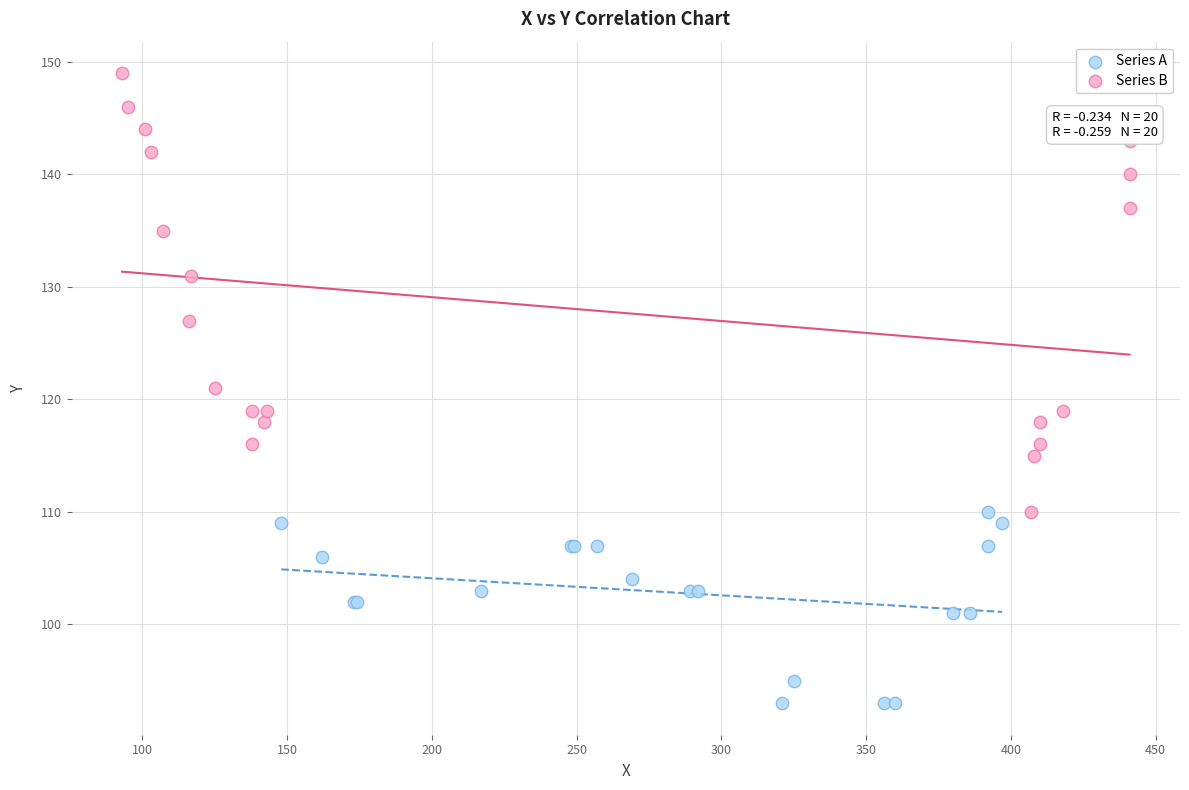

Which series reaches the minimum Y coordinate?

Series A